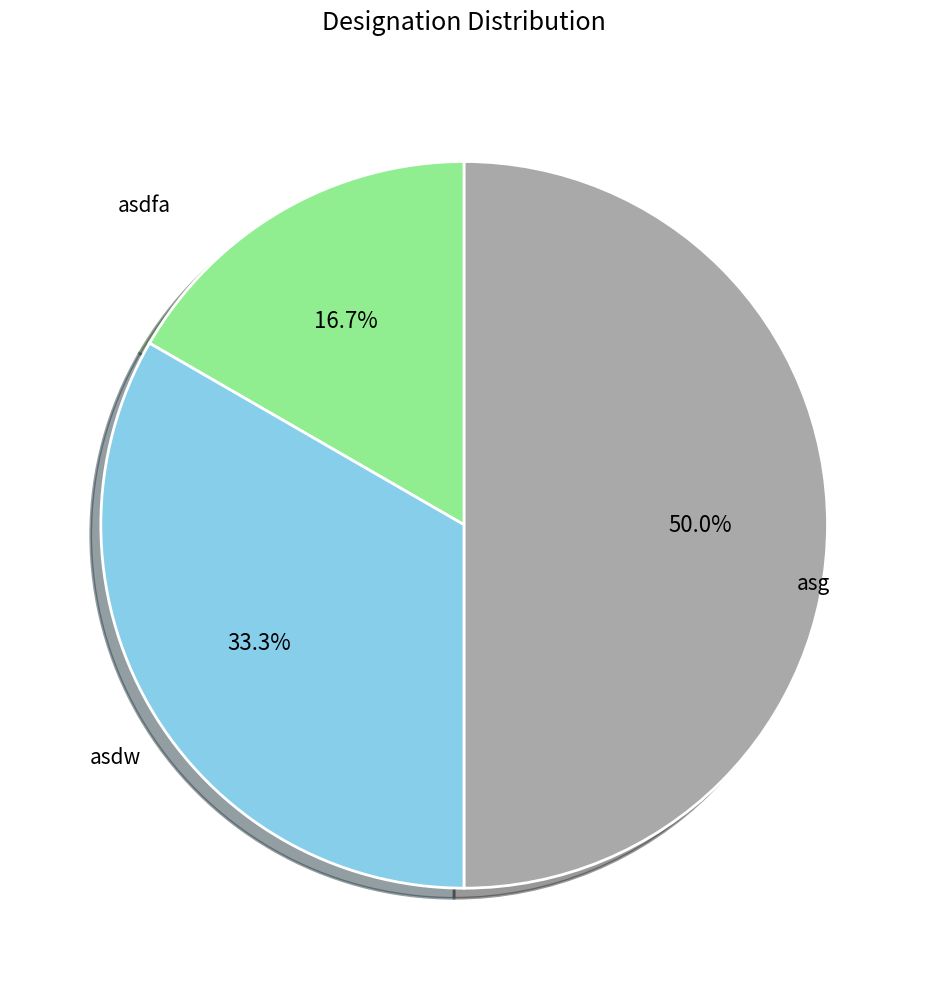

Does asdfa account for over 50% of the chart?

No